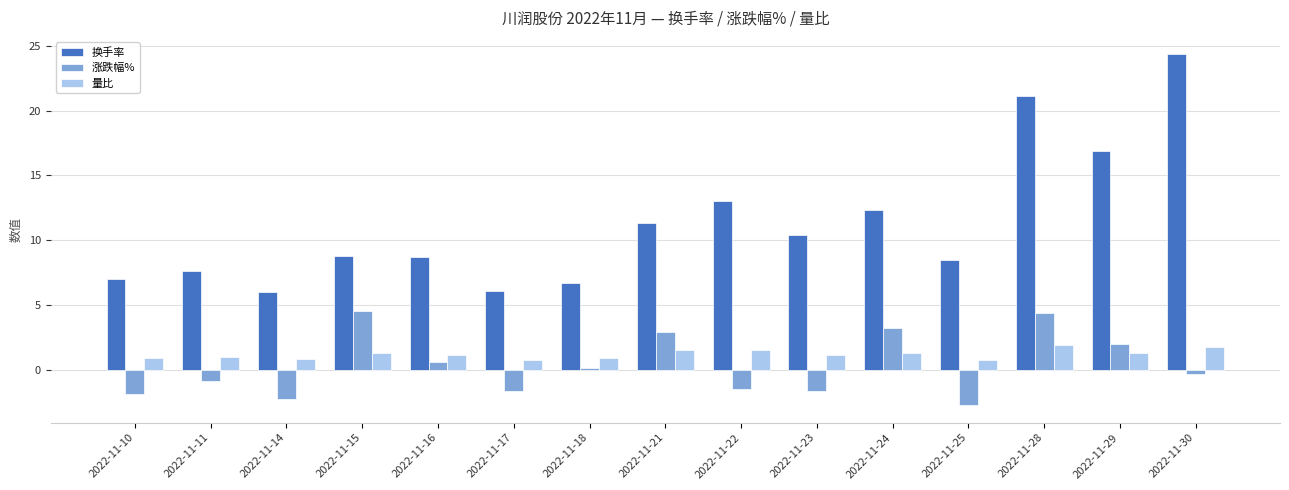

What is the lowest value of the 换手率 series?

6.0